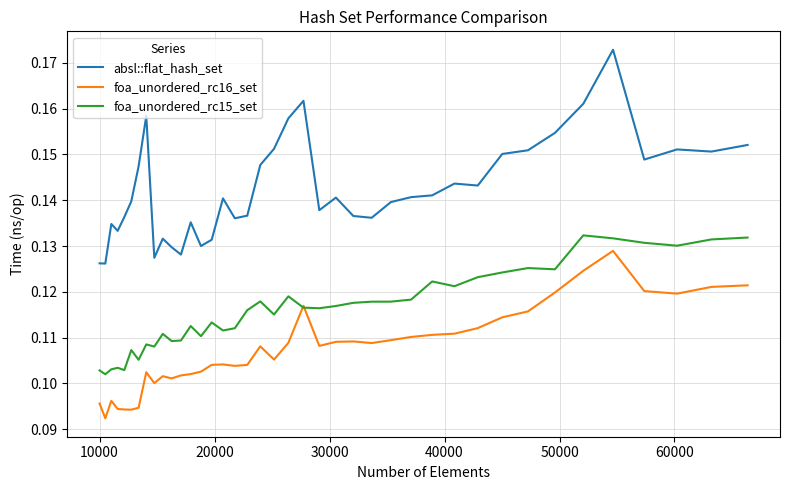

Which series has the largest total across all categories?

absl::flat_hash_set